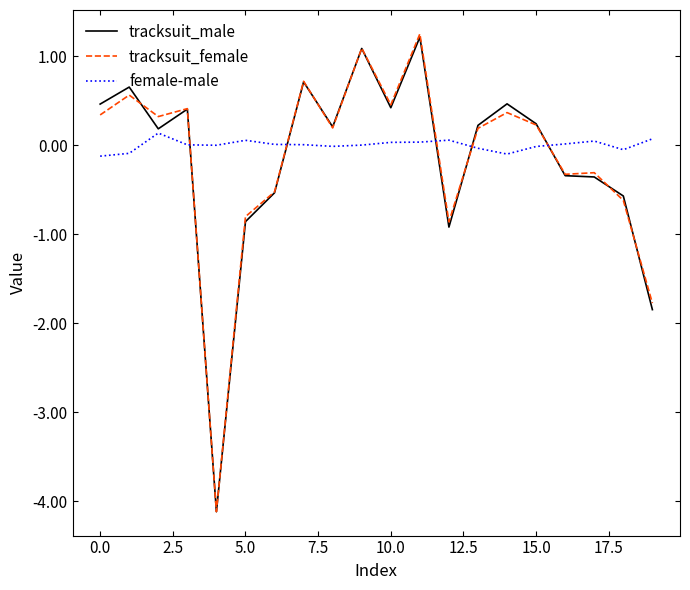

How many intersections are there between tracksuit_female and female-male?

5